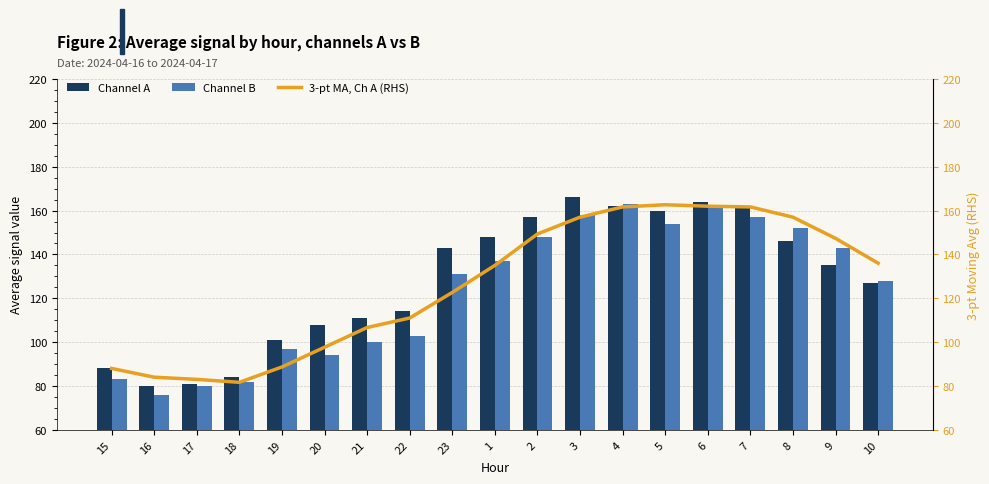

Reading left to right, extract all data points from this chart.

Channel A: 15=88.0	16=80.0	17=81.0	18=84.0	19=101.0	20=108.0	21=111.0	22=114.0	23=143.0	1=148.0	2=157.0	3=166.0	4=162.0	5=160.0	6=164.0	7=161.0	8=146.0	9=135.0	10=127.0
Channel B: 15=83.0	16=76.0	17=80.0	18=82.0	19=97.0	20=94.0	21=100.0	22=103.0	23=131.0	1=137.0	2=148.0	3=158.0	4=163.0	5=154.0	6=162.0	7=157.0	8=152.0	9=143.0	10=128.0
3-pt MA, Ch A (RHS): 15=88.0	16=84.0	17=83.0	18=81.7	19=88.7	20=97.7	21=106.7	22=111.0	23=122.7	1=135.0	2=149.3	3=157.0	4=161.7	5=162.7	6=162.0	7=161.7	8=157.0	9=147.3	10=136.0